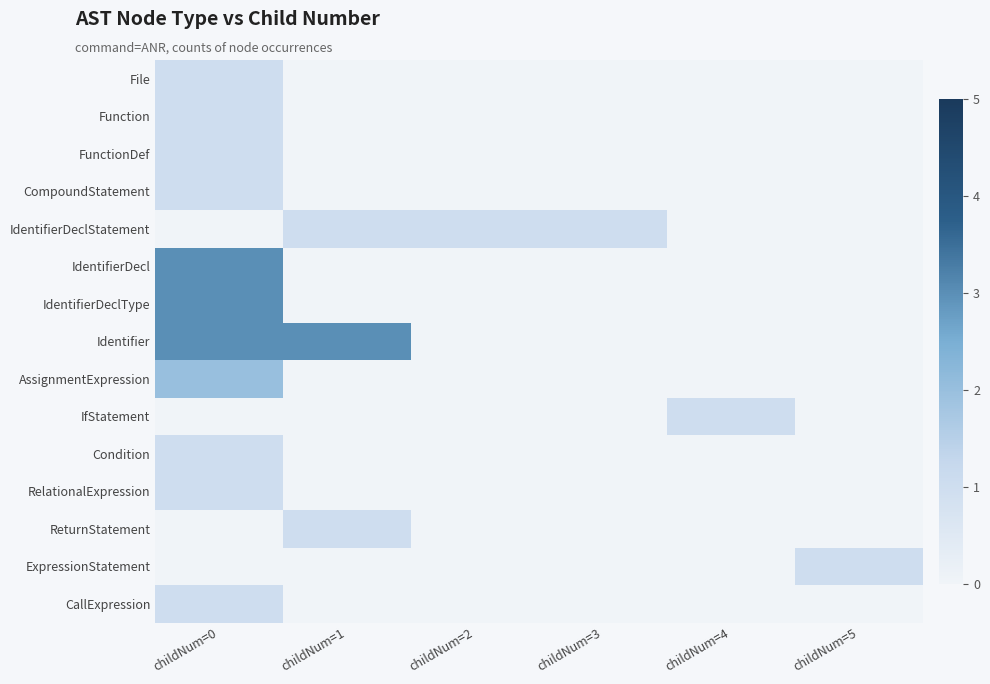

What is the spread (max minus min) of values at childNum=3?

1